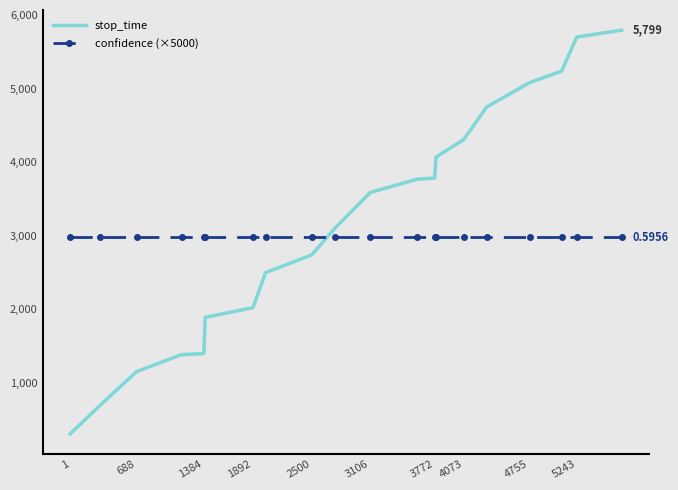

Which series ends up on top after the final intersection of stop_time and confidence (×5000)?

stop_time